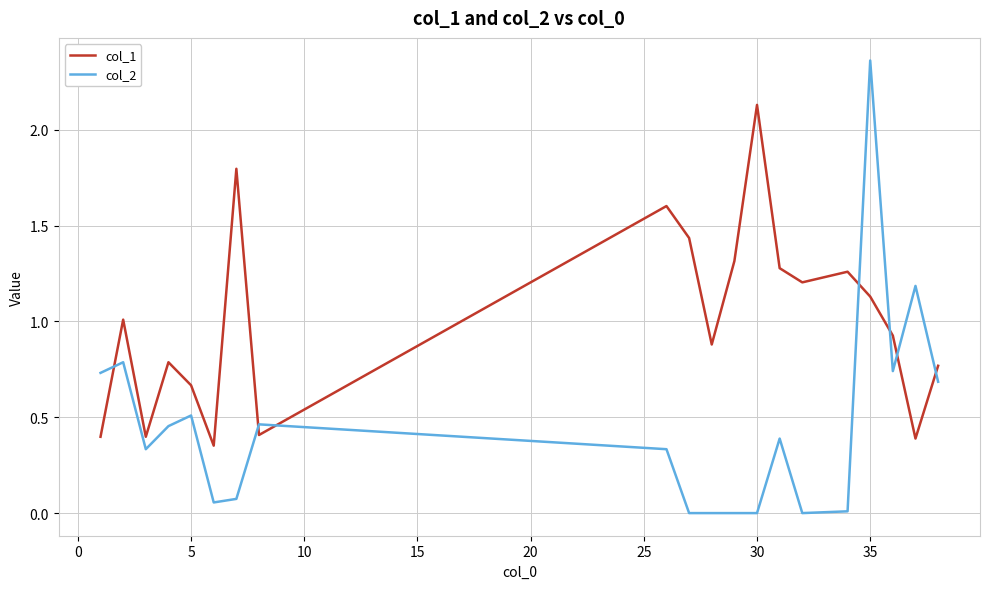

What are all the series names shown in the legend?

col_1, col_2